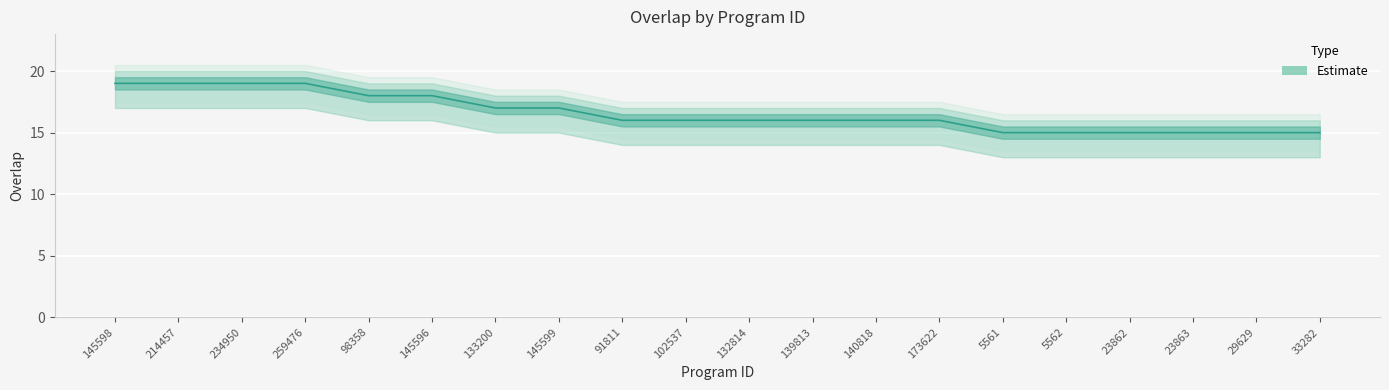

Does the chart display data point markers on the line(s)?

No